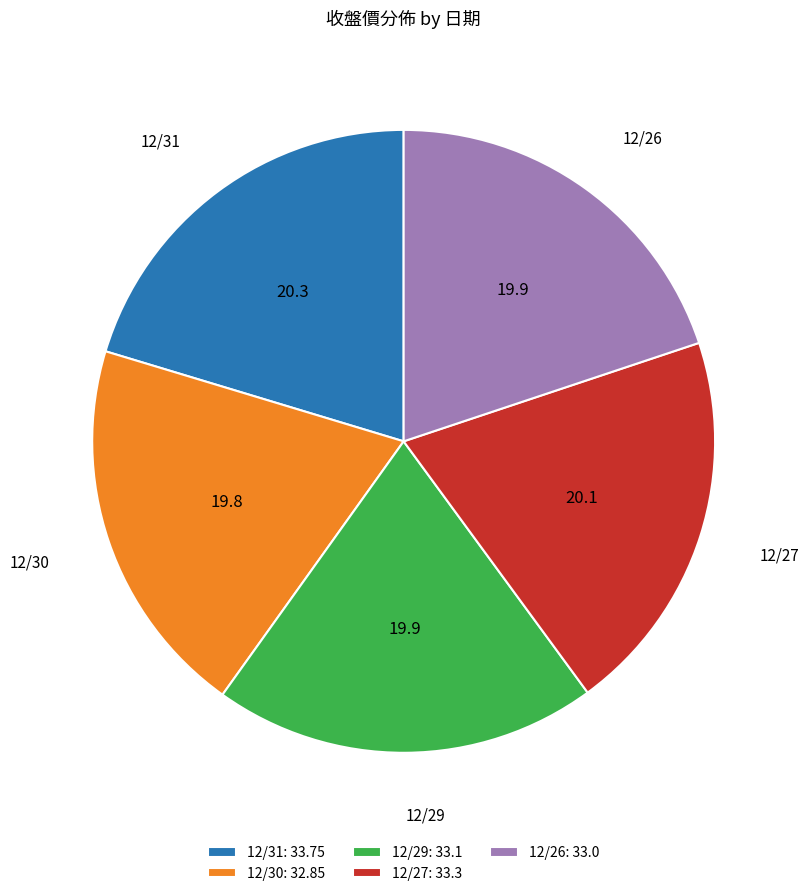

Is the sum of 12/29 and 12/26 greater than half?

No